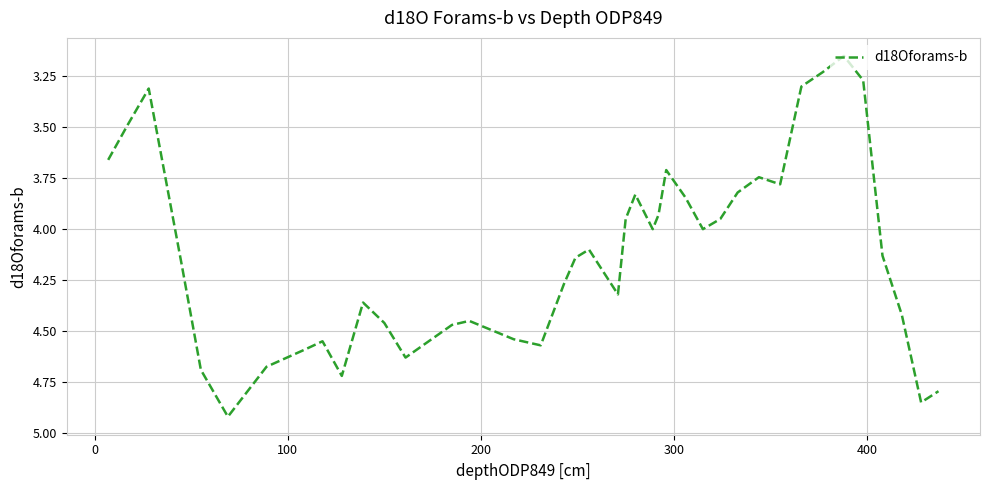

What is the difference between the maximum and minimum values?

1.8